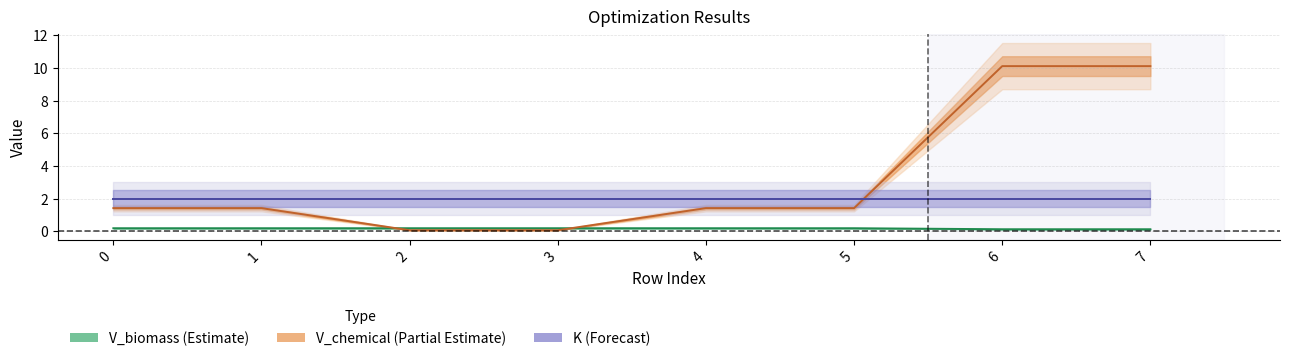

At which category does the chart reach its peak across all series?

6